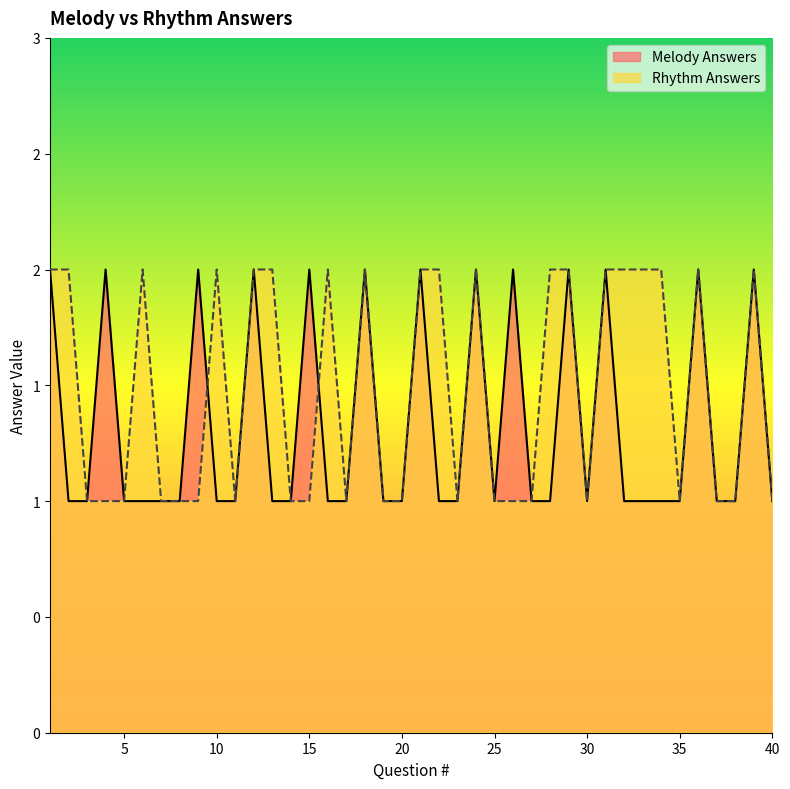

The Rhythm Answers series shows 3 at 29. True or false?

False